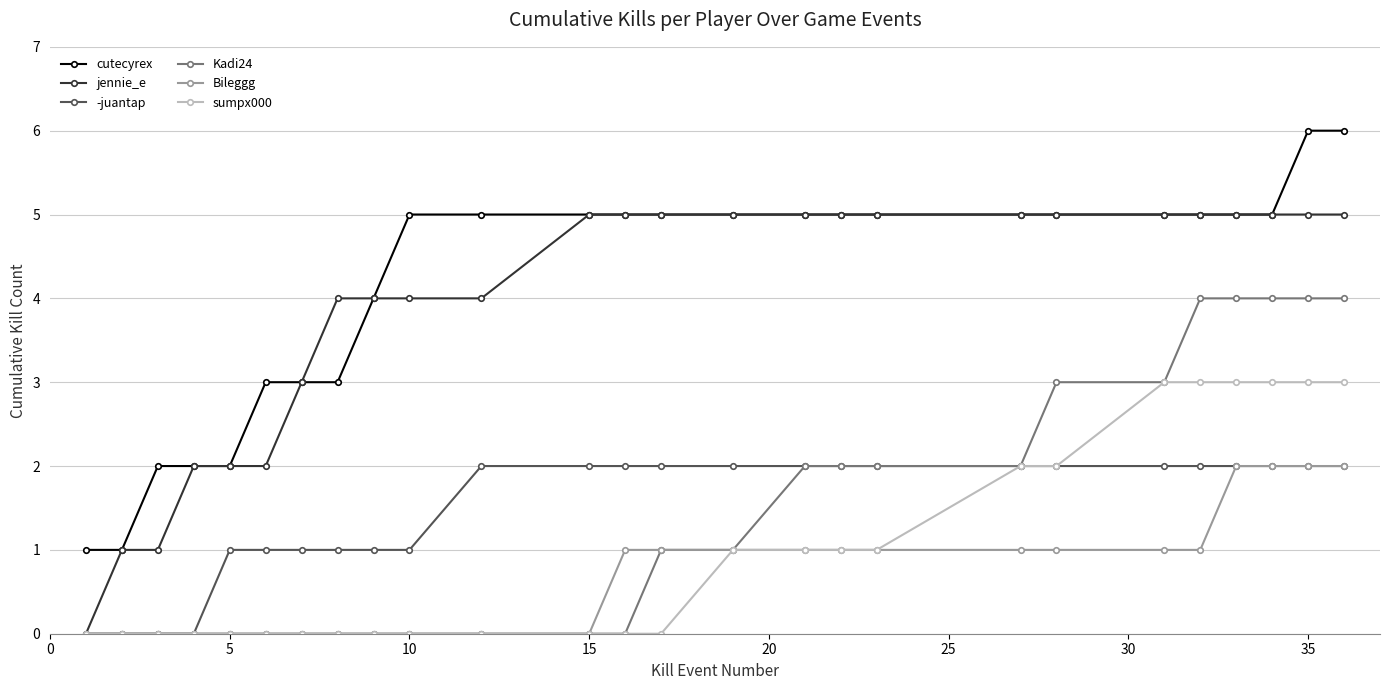

Count the Kadi24 values in the range 0 to 3.

21